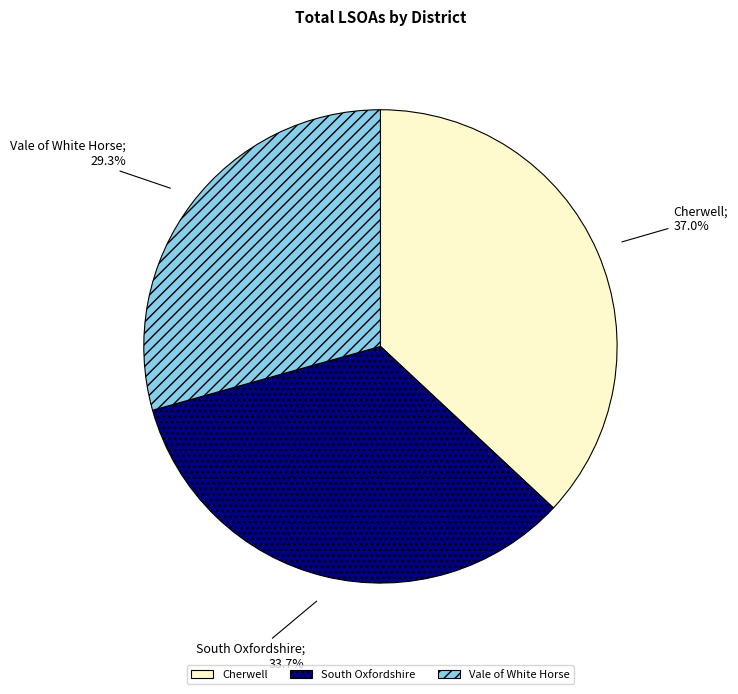

Which slice is the smallest?

Vale of White Horse